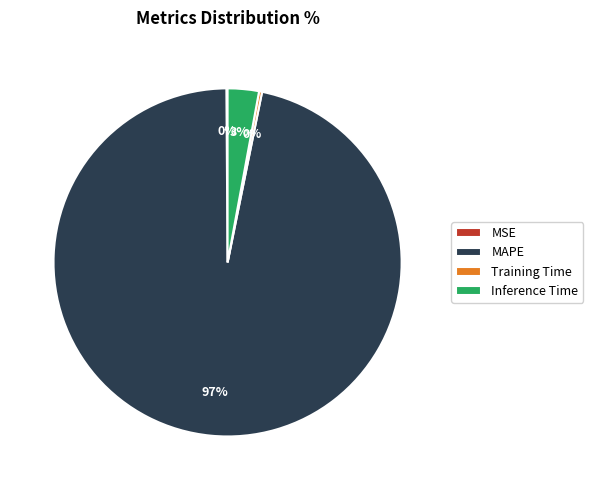

Combined, do Inference Time and MAPE account for over 50%?

Yes